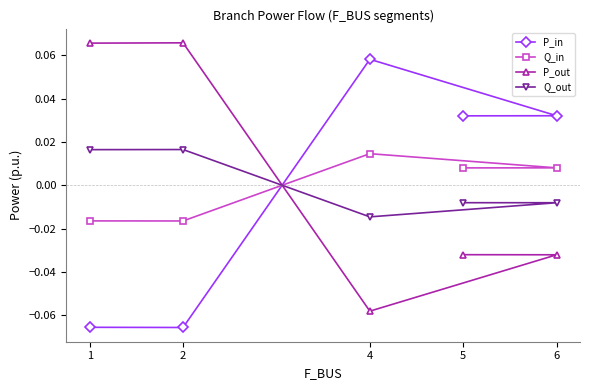

How many lines are shown in the chart?

4